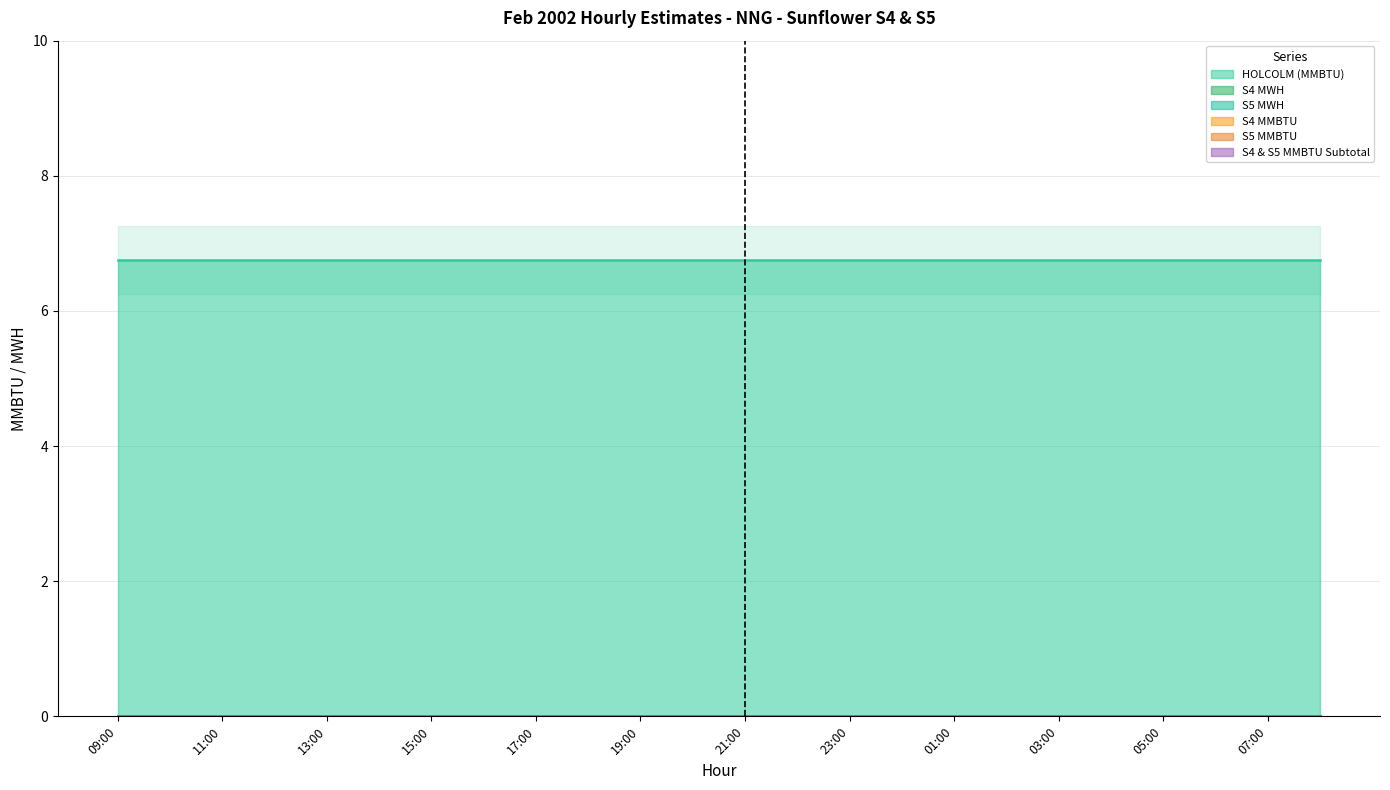

What is the average value of the HOLCOLM (MMBTU) series?

6.8